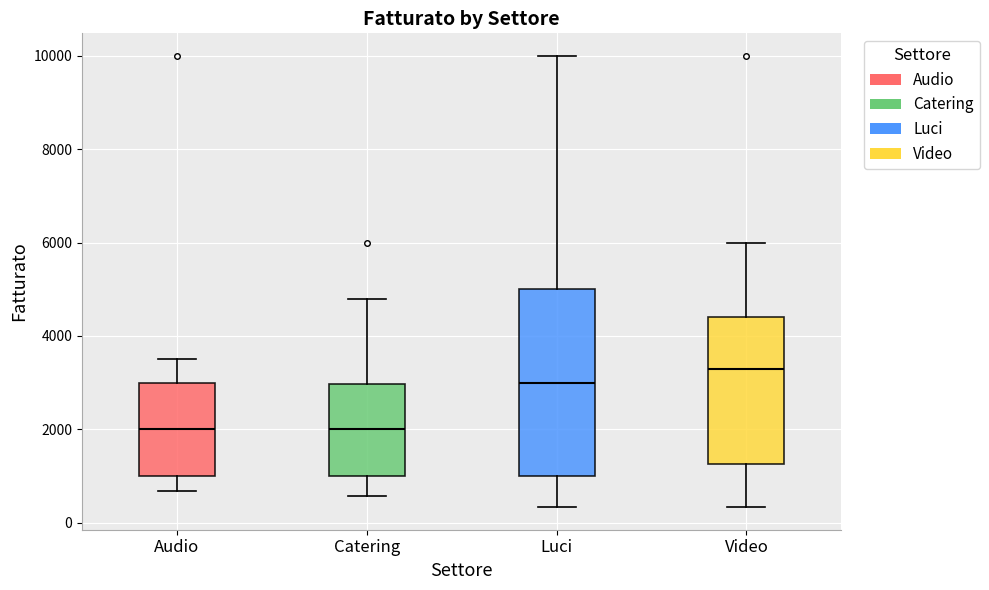

Reading left to right, transcribe this box plot: for each box, give where its median line is, the range the box spans, and where its two whiskers end, as read against the y-axis. The values are not printed on the chart, so give them approximately, as read against the axis.

Audio: median 2000, box 1000 to 3000, whiskers 600 to 3600
Catering: median 2000, box 1000 to 3000, whiskers 600 to 4800
Luci: median 3000, box 1000 to 5000, whiskers 400 to 10000
Video: median 3400, box 1200 to 4400, whiskers 400 to 6000